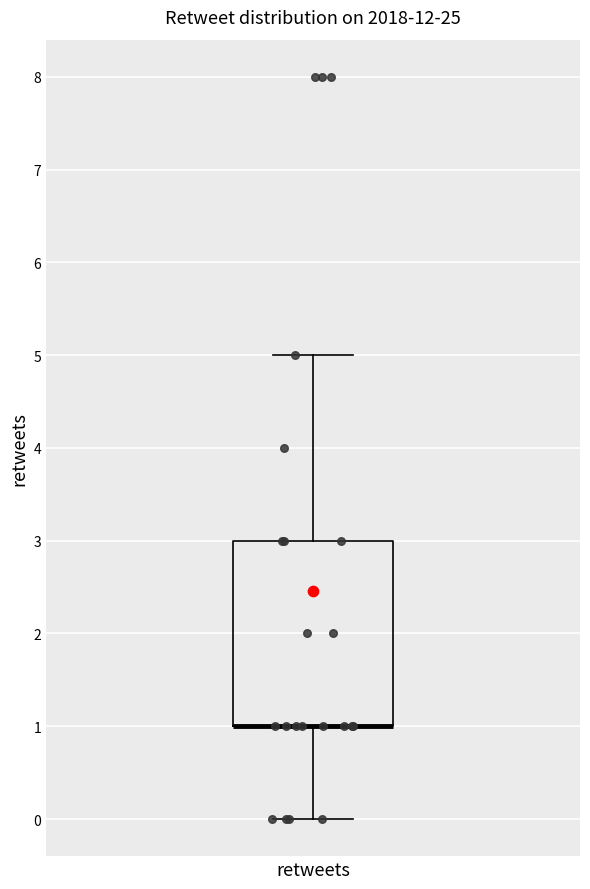

Transcribe this box plot: give where the median line is, the range the box spans, and where the two whiskers end, as read against the y-axis. The values are not printed on the chart, so give them approximately, as read against the axis.

median 1 (drawn on the box's lower edge), box 1 to 3, whiskers 0 to 5